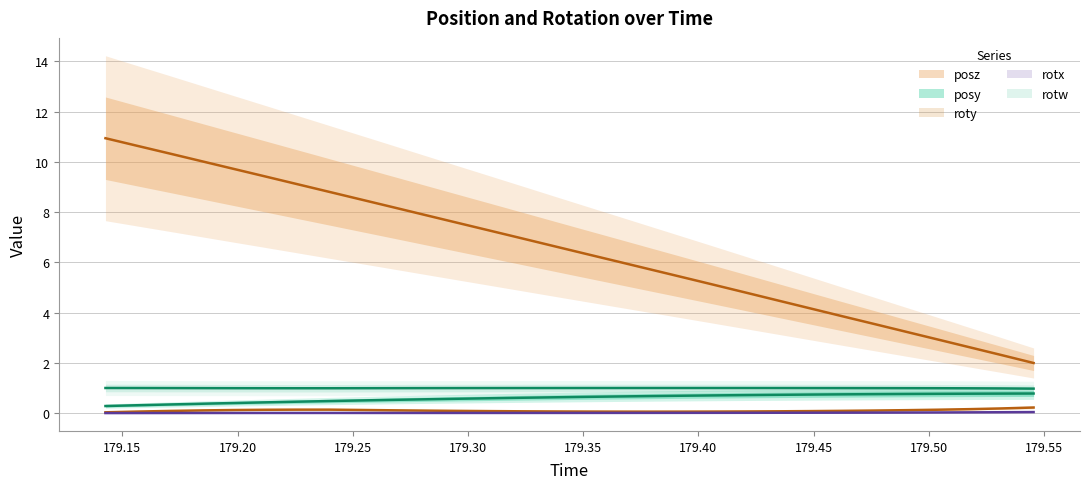

How many series are shown in this chart?

5